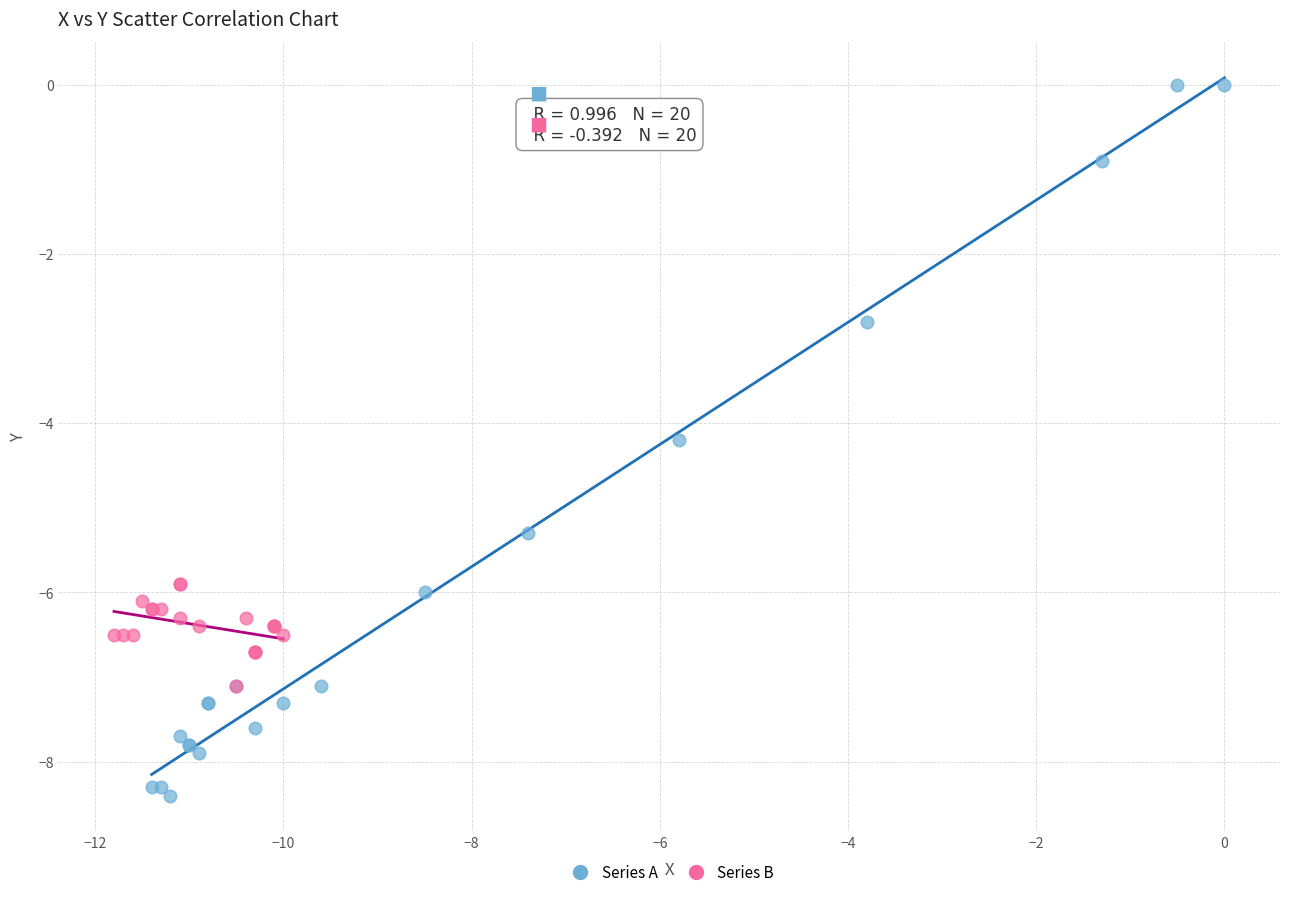

Which series contains the lowest Y value?

Series A